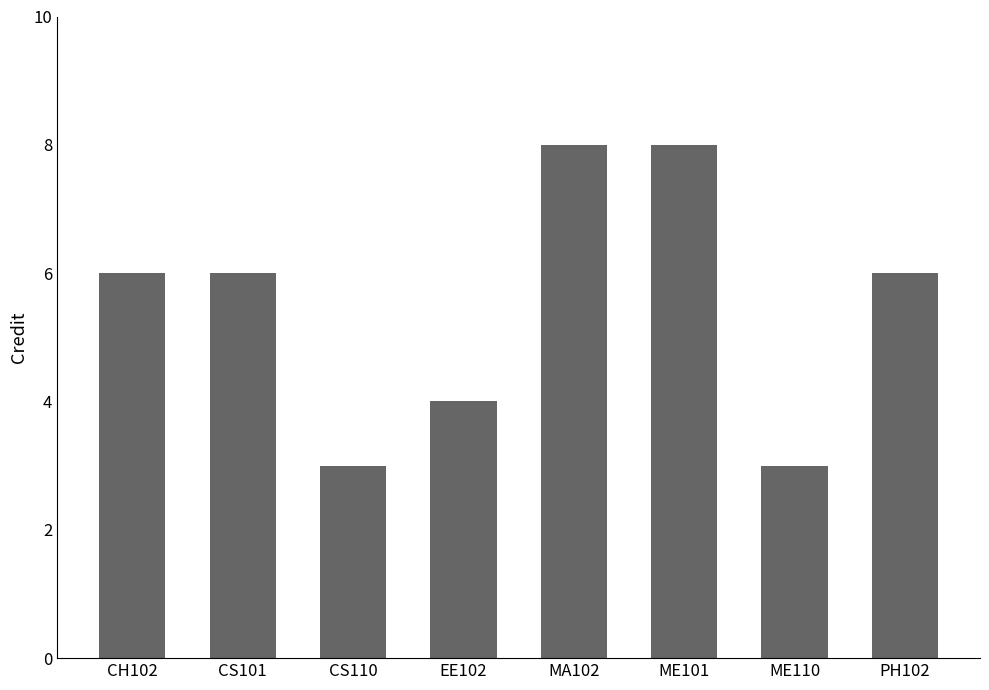

What is the label of the 7th bar from the left?

ME110